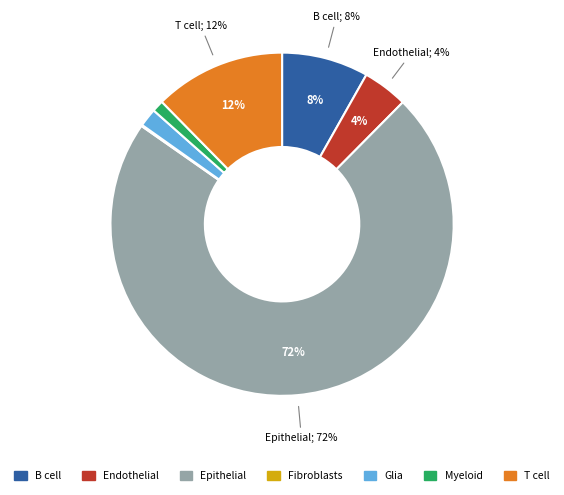

The Glia slice represents 1% of the pie. True or false?

True